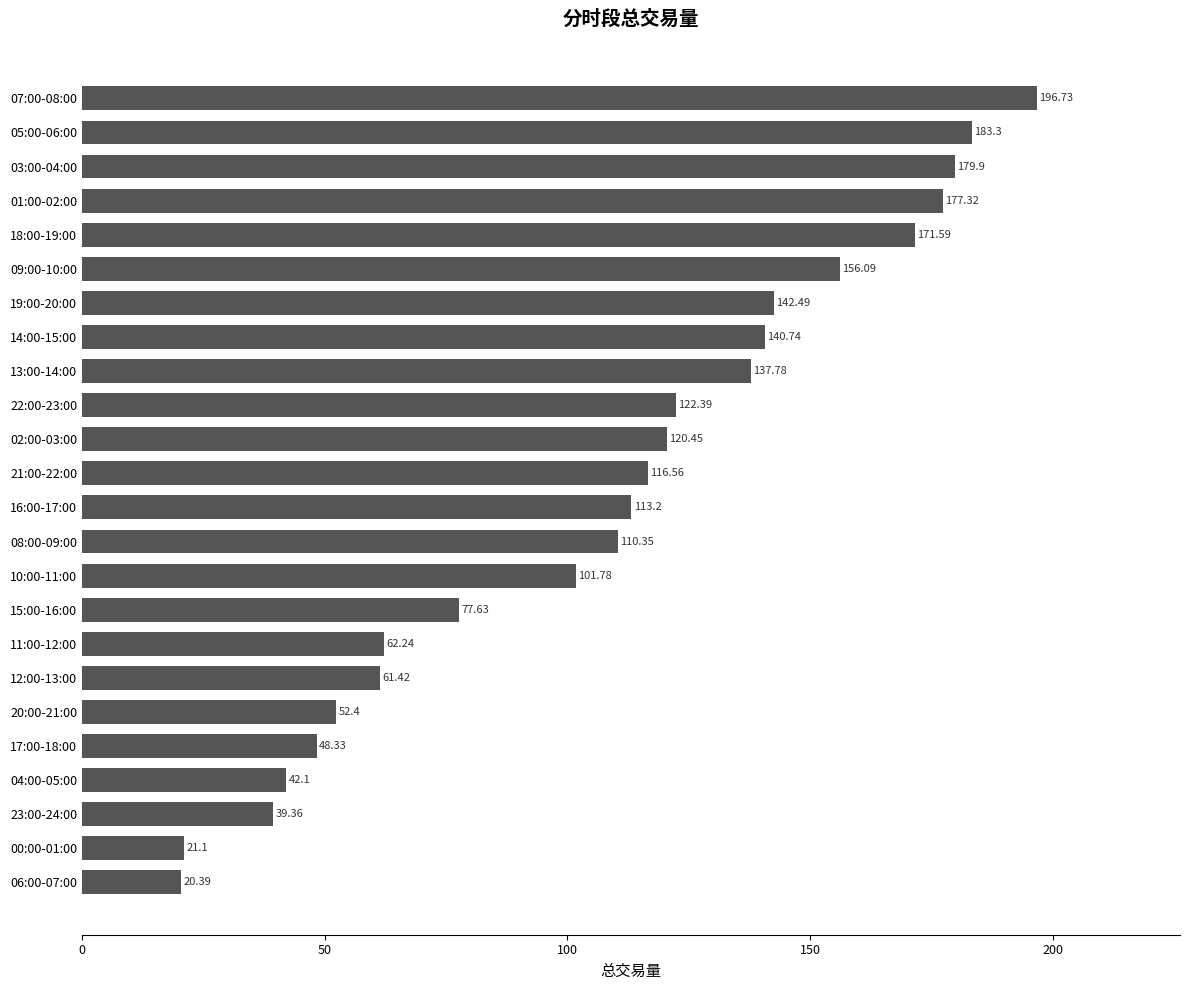

What is the ratio of the value at 20:00-21:00 to the value at 14:00-15:00?

0.4